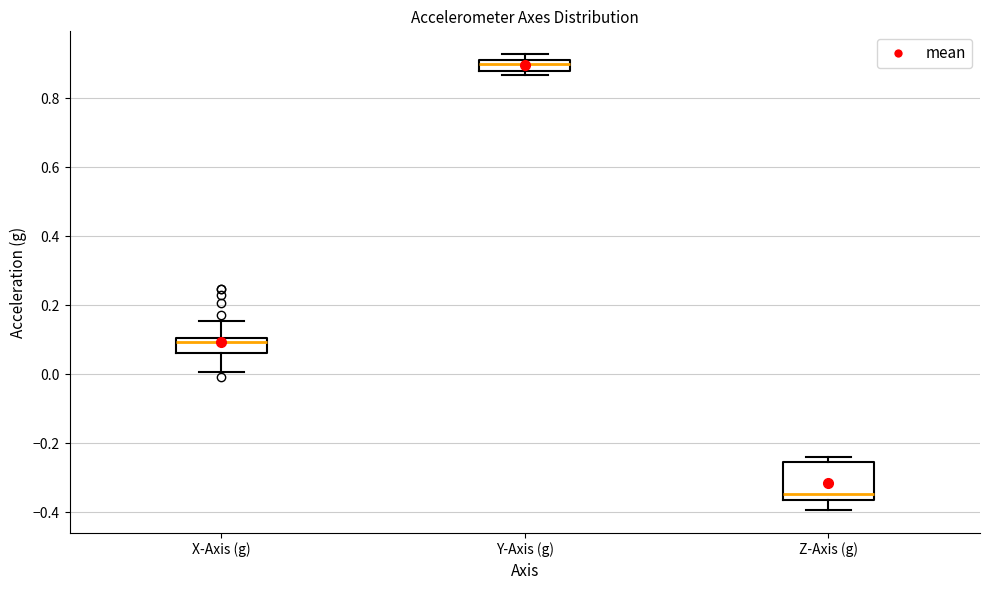

Which box's median line is the highest?

Y-Axis (g)